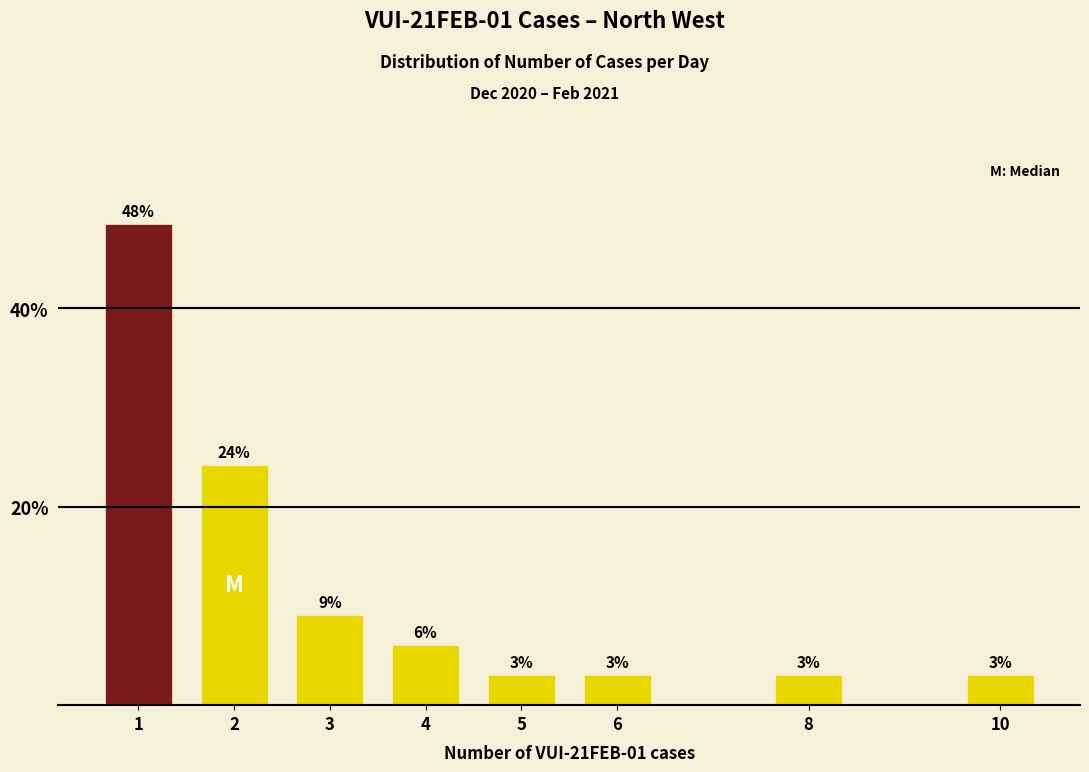

What is the value of the 3rd bar from the left?

9.1